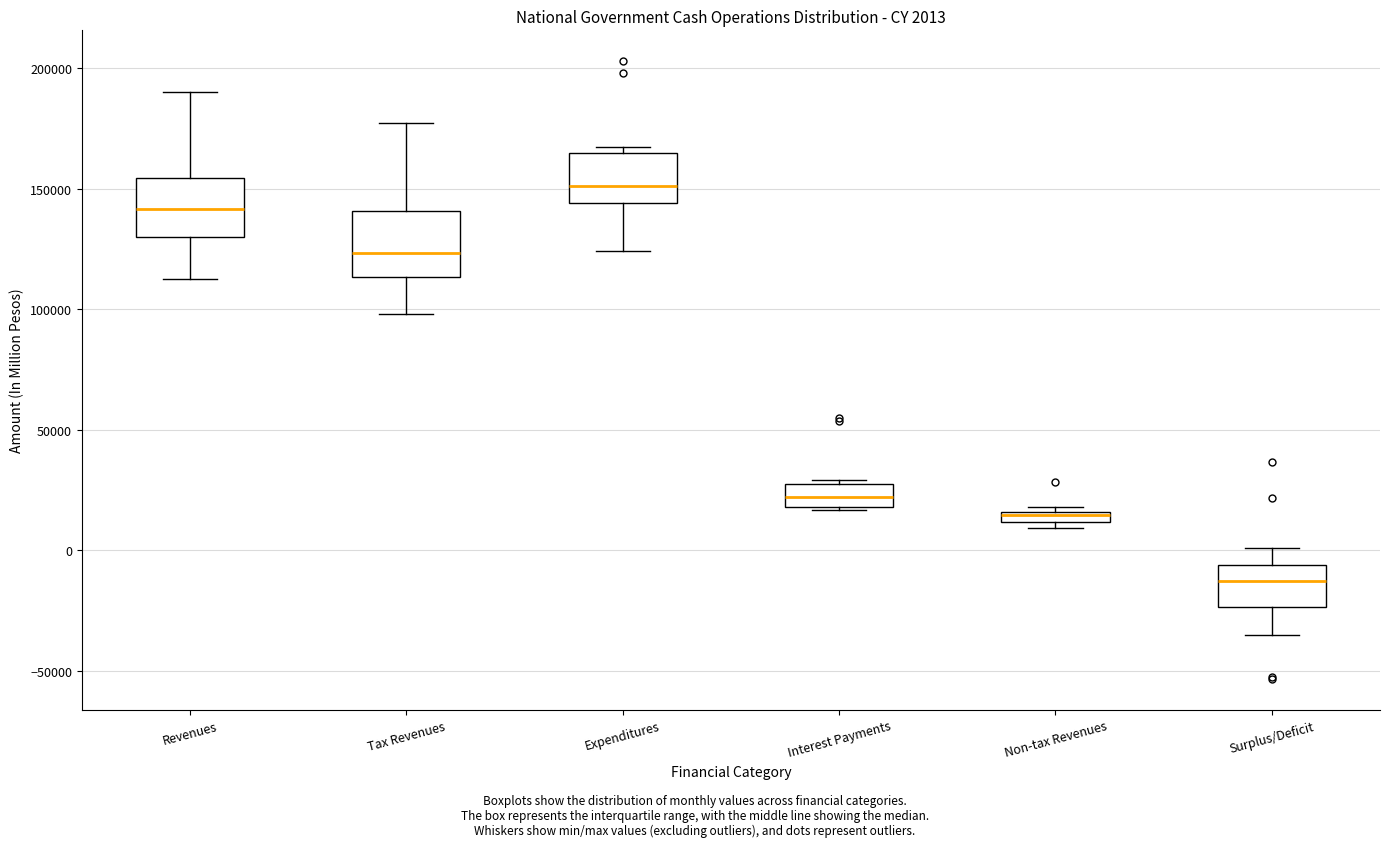

Which box has the highest median line?

Expenditures